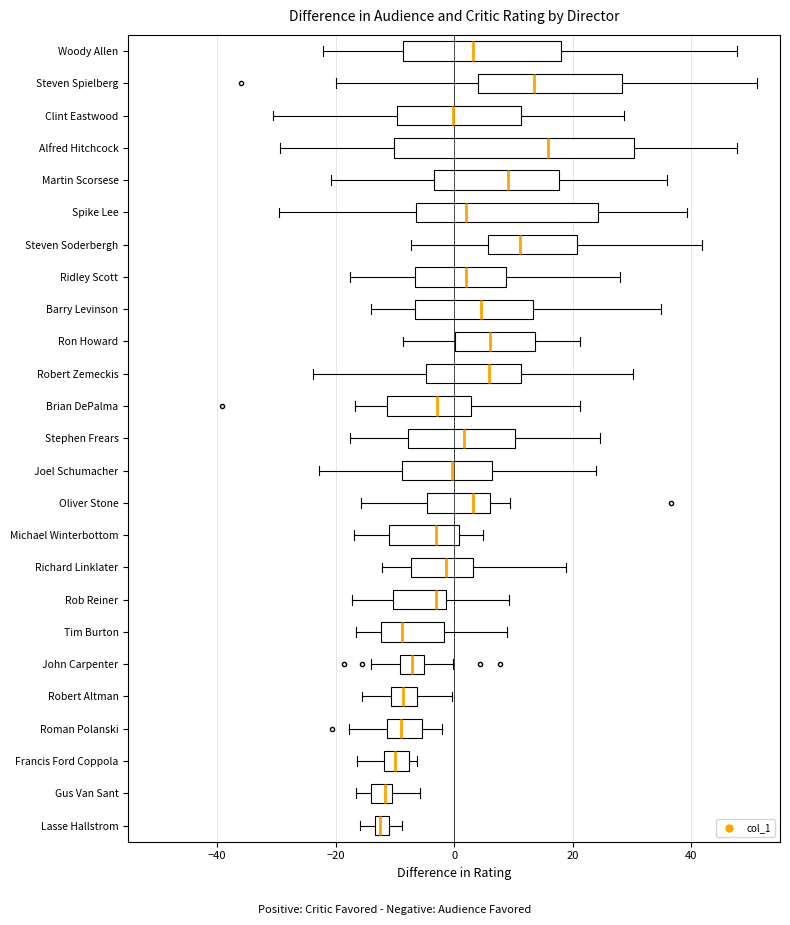

Where does the left whisker of the box for Michael Winterbottom end on the x-axis? The values are not printed on the chart, so give them approximately, as read against the axis.

-16